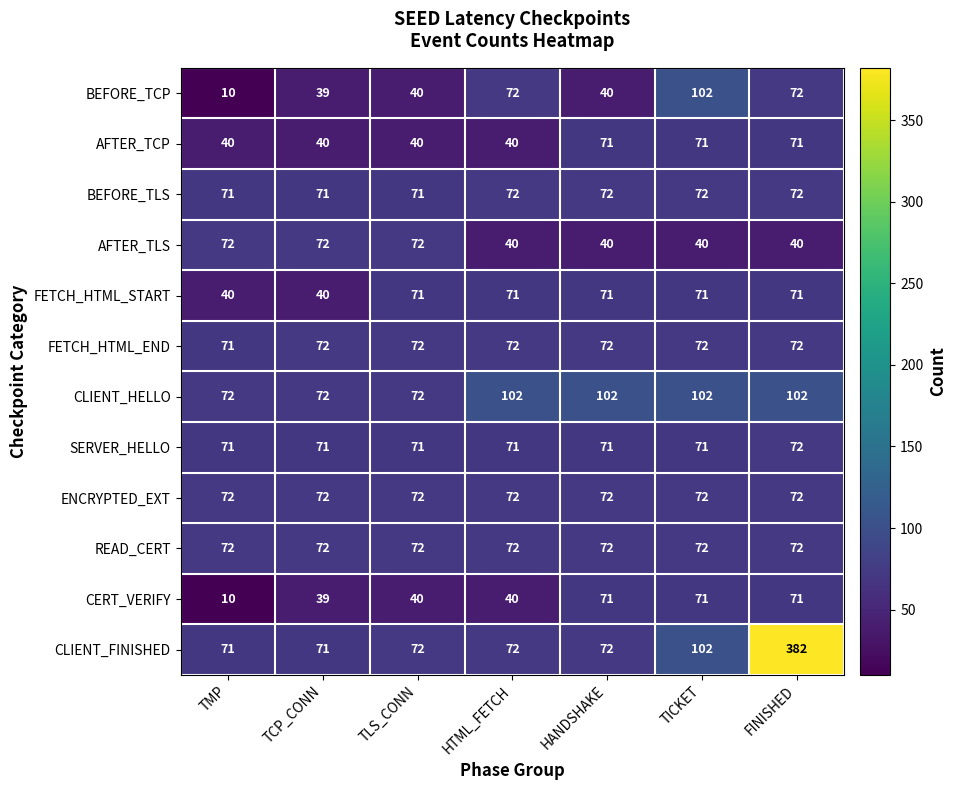

What is the difference between the second highest and second lowest values in the BEFORE_TCP series?

33